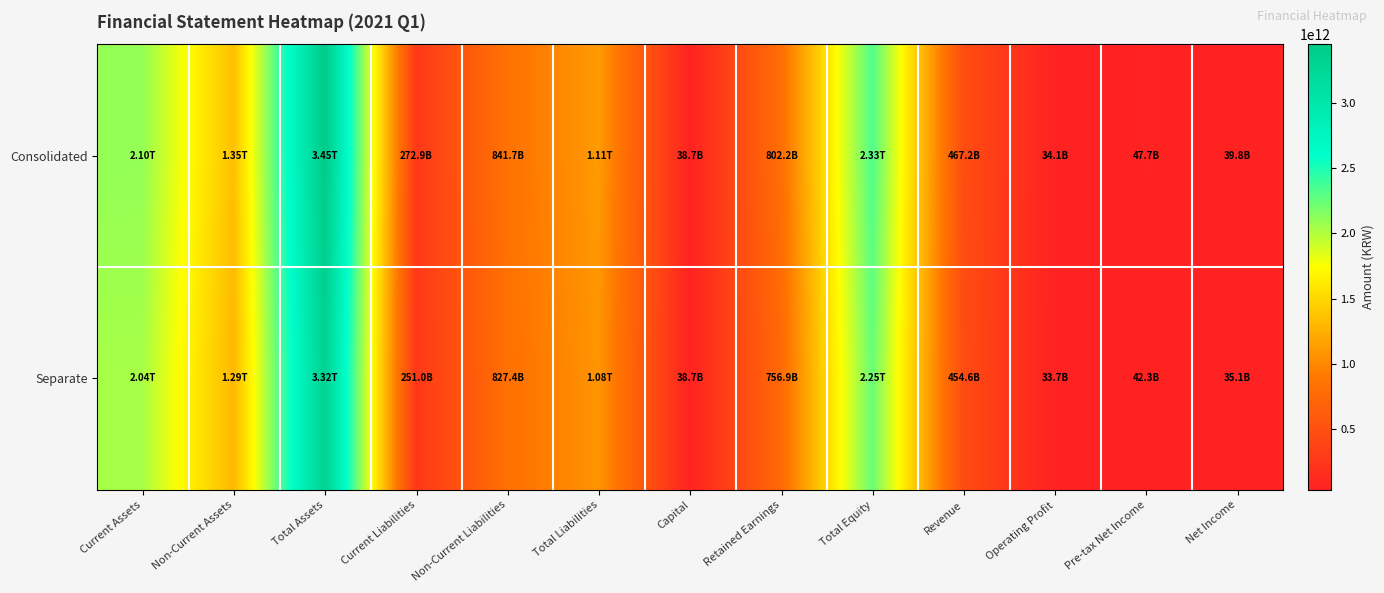

List the series in order of their peak value, lowest first.

Separate, Consolidated